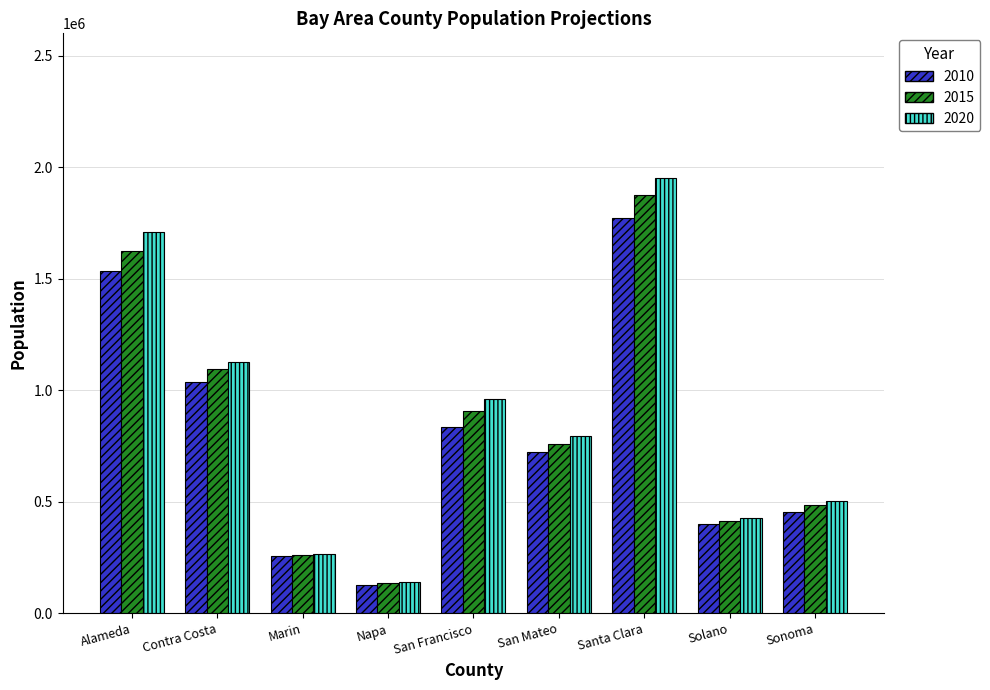

Which series changed the most between Santa Clara and Sonoma?

2020